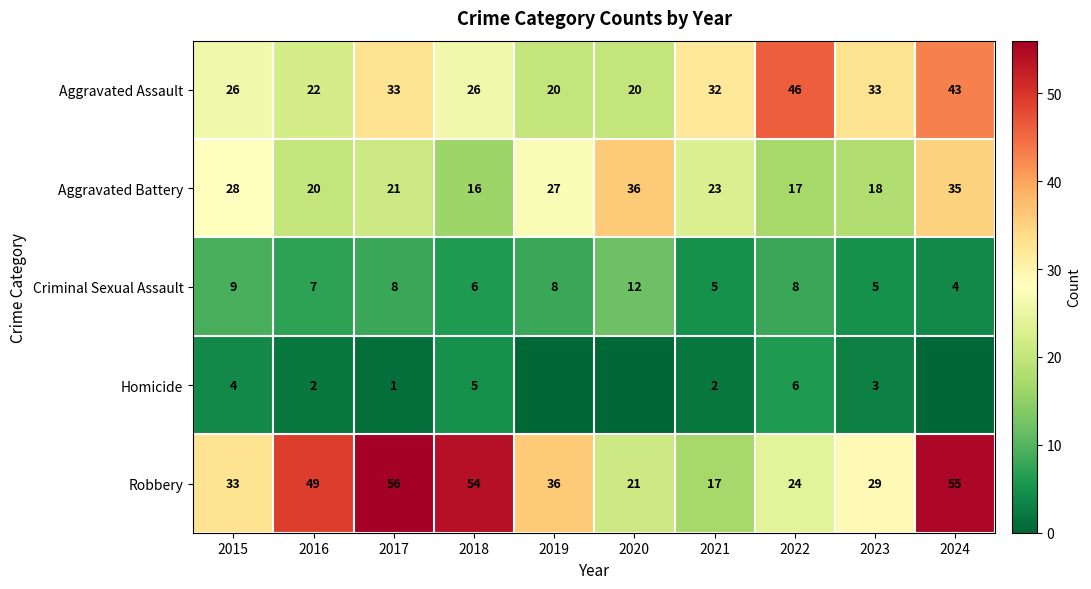

True or false: Homicide has a value of 2 at 2021.

True